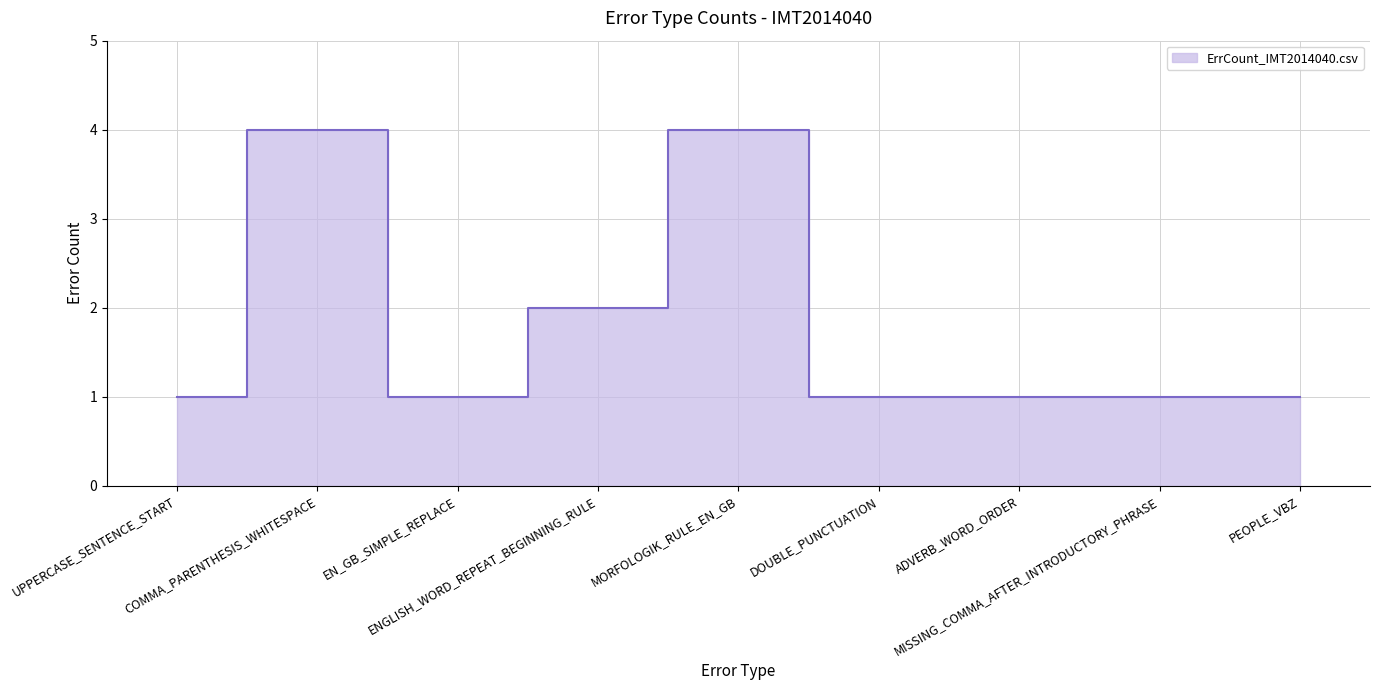

Which has a higher value, COMMA_PARENTHESIS_WHITESPACE or ENGLISH_WORD_REPEAT_BEGINNING_RULE?

COMMA_PARENTHESIS_WHITESPACE